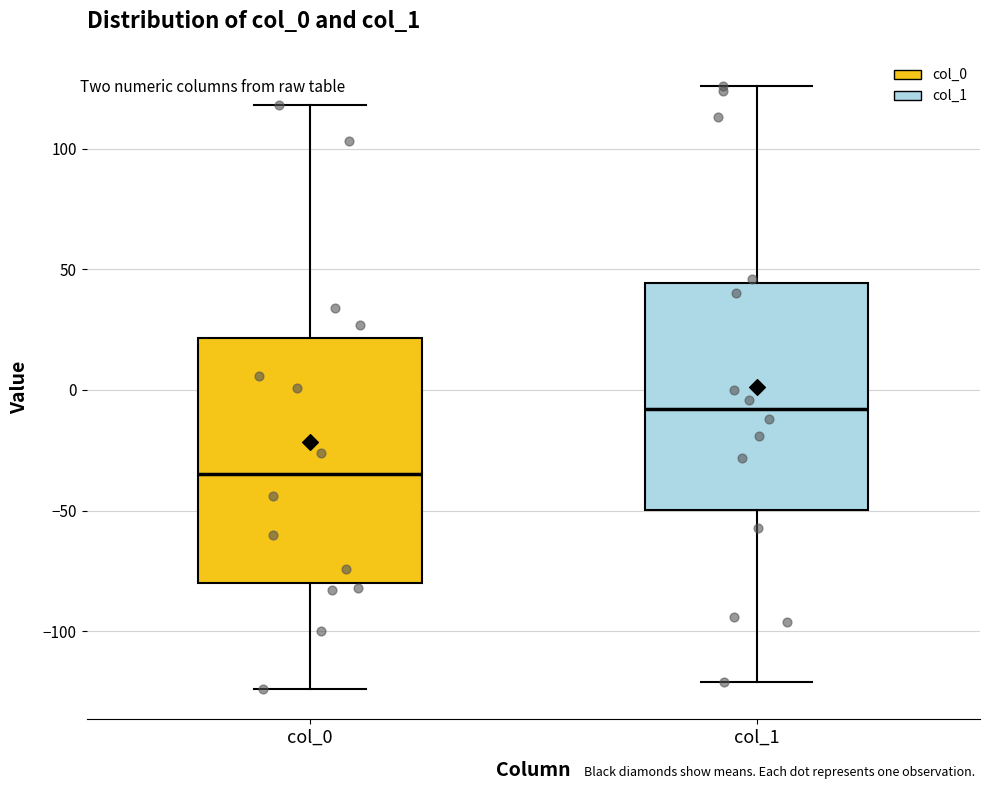

Reading left to right, transcribe this box plot: for each box, give where its median line is, the range the box spans, and where its two whiskers end, as read against the y-axis. The values are not printed on the chart, so give them approximately, as read against the axis.

col_0: median -35, box -80 to 20, whiskers -125 to 120
col_1: median -10, box -50 to 45, whiskers -120 to 125